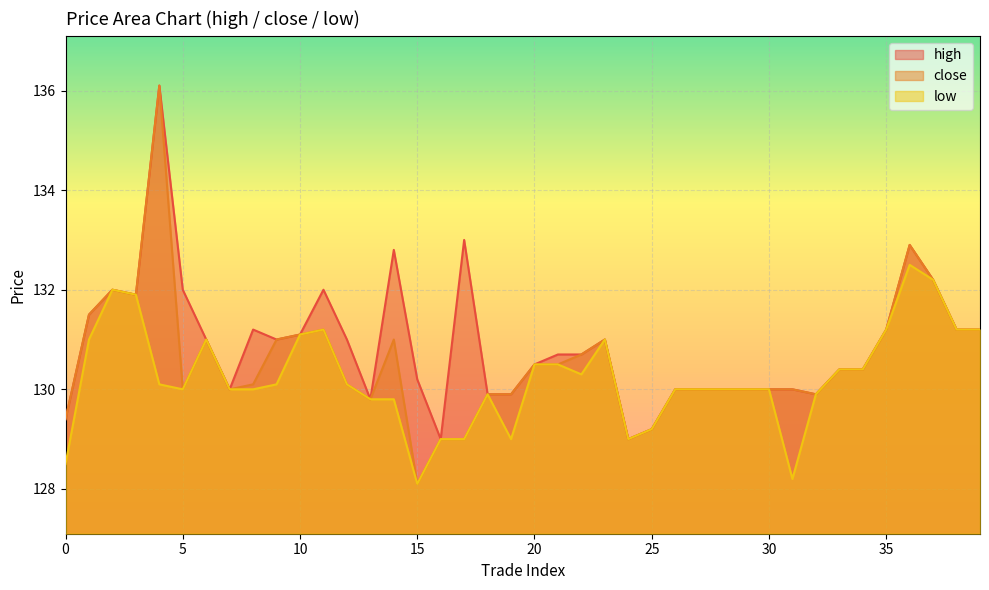

True or false: high has more than 1 points higher than both neighbors.

True